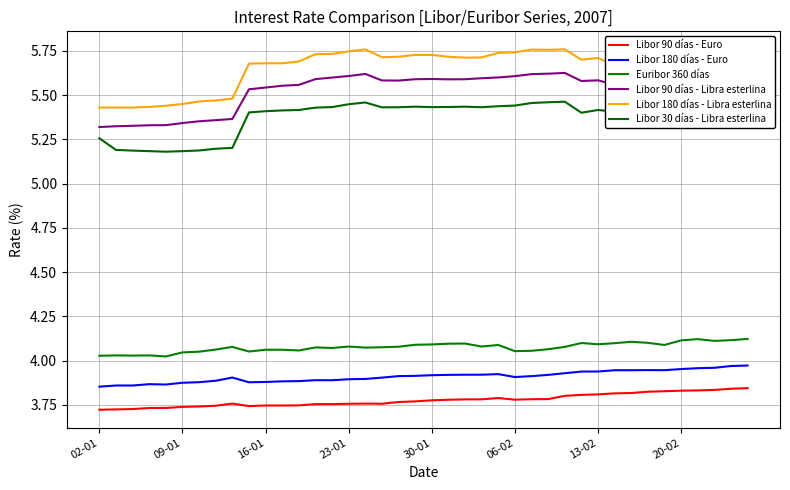

How many lines are shown in the chart?

6